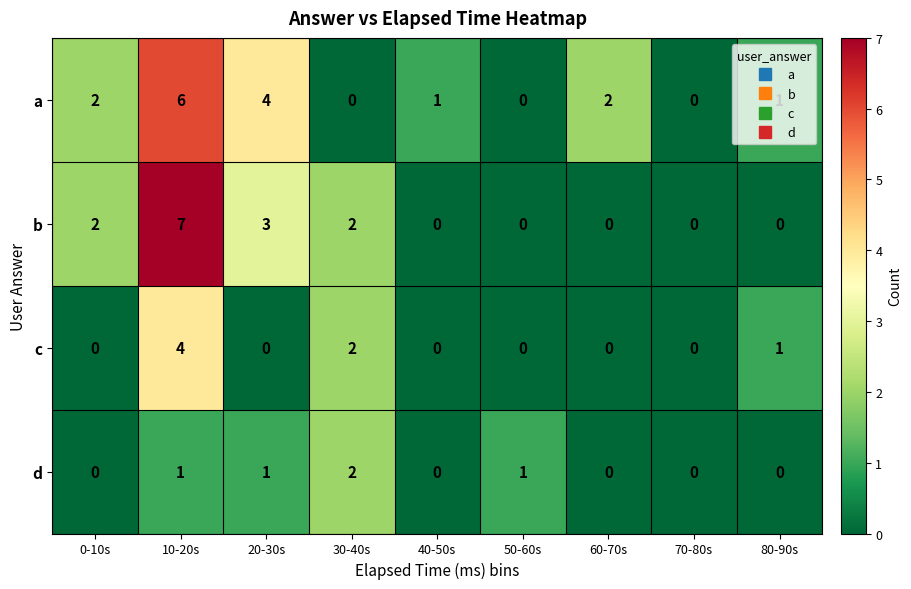

Count the number of categories in the chart.

9